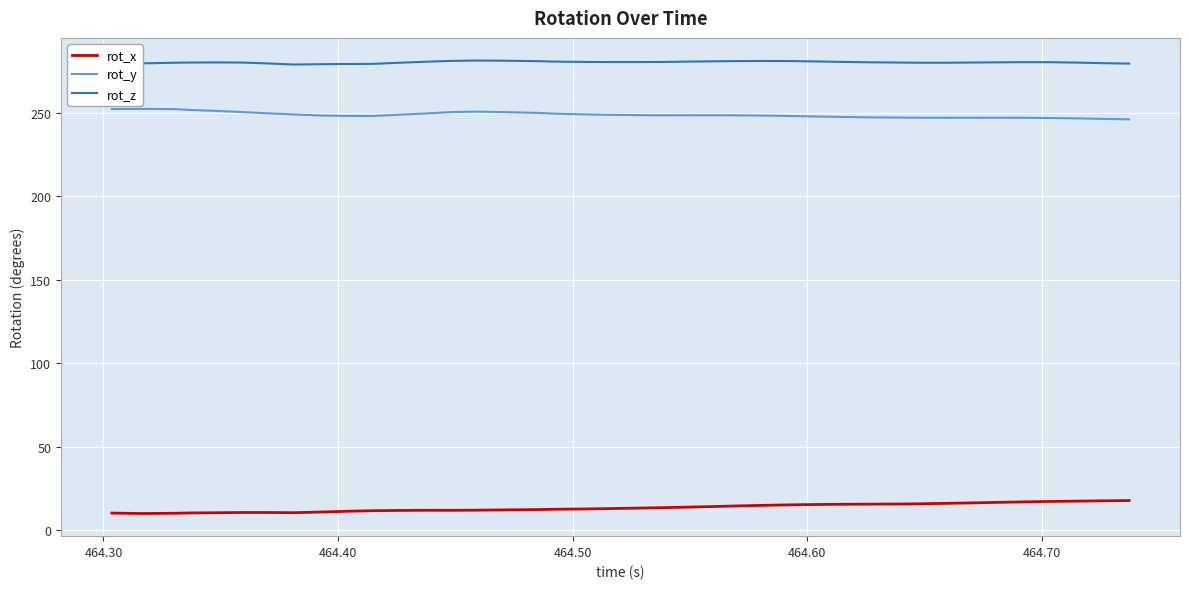

What is the highest value of the rot_x series?

17.8